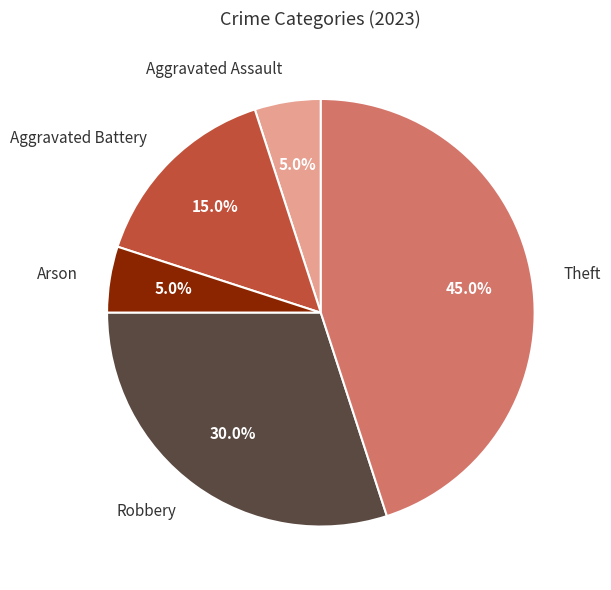

Count the number of slices in the pie.

5